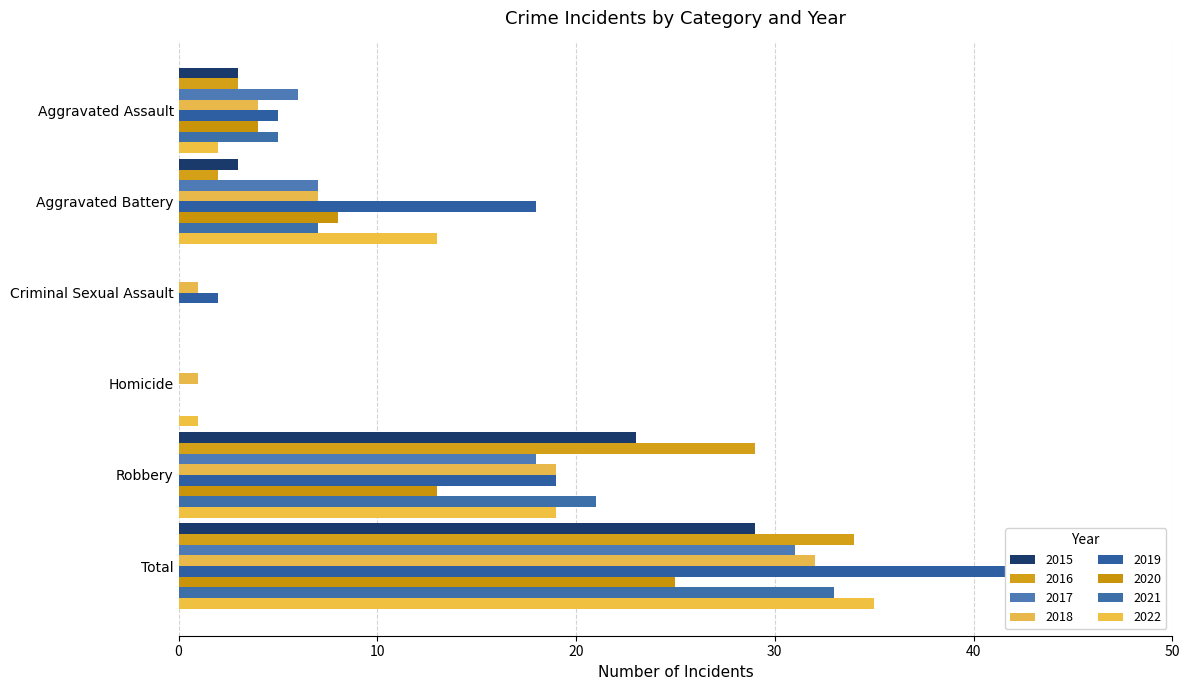

True or false: 2015 has a value of 0 at Criminal Sexual Assault.

True